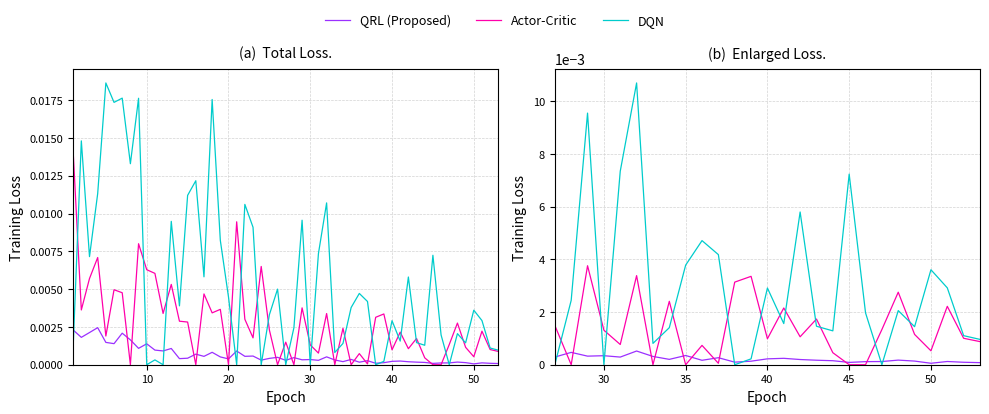

The value of QRL (Proposed) at 24 is 0.0. True or false?

False